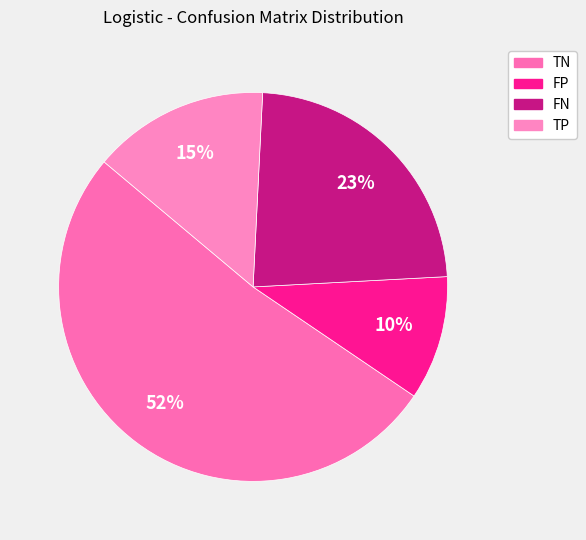

The TN slice represents 52% of the pie. True or false?

True